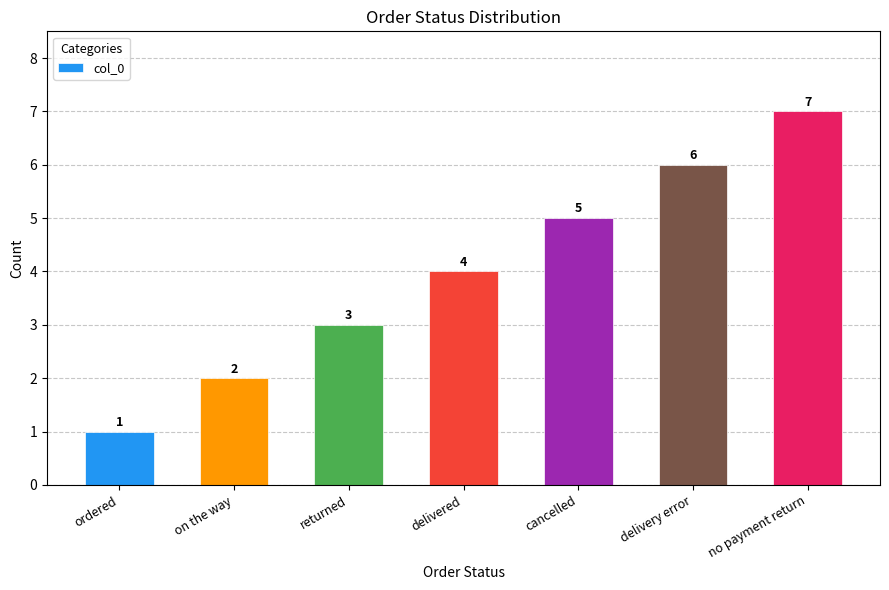

How many distinct data groups are displayed?

1